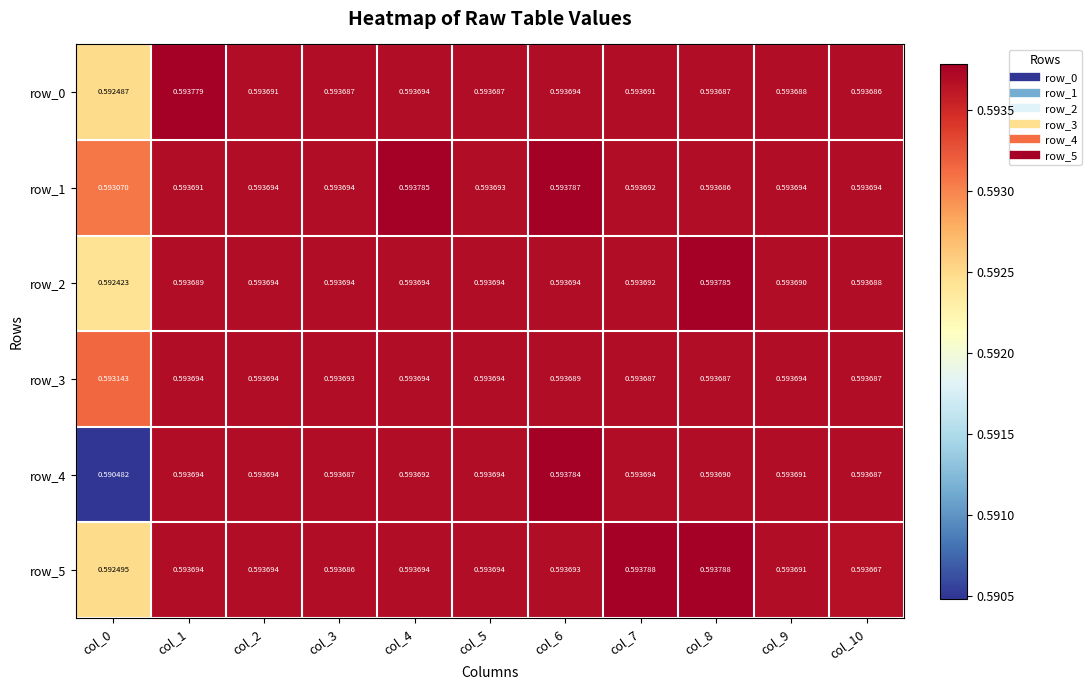

Which series has the largest total across all categories?

row_1